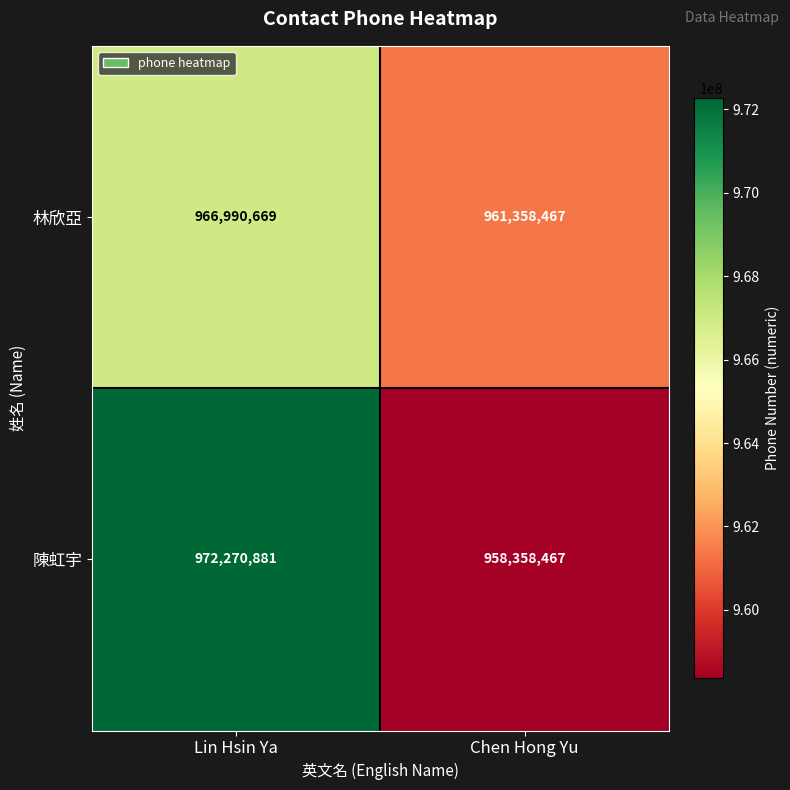

How many categories are shown in the chart?

2